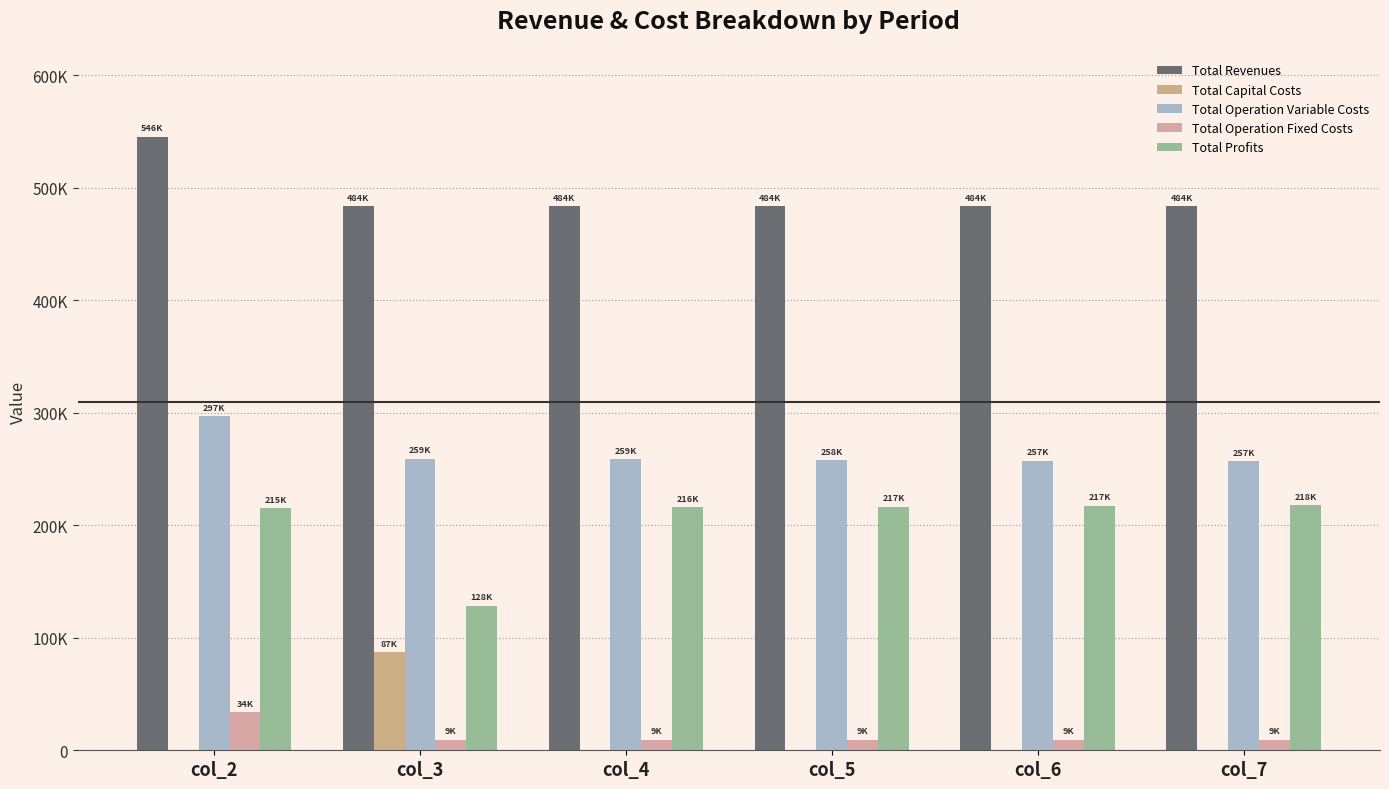

Reading left to right, extract all data points from this chart.

Total Revenues: col_2=545750.6	col_3=483888.0	col_4=483888.0	col_5=483888.0	col_6=483888.0	col_7=483888.0
Total Capital Costs: col_2=0.0	col_3=87200.0	col_4=0.0	col_5=0.0	col_6=0.0	col_7=0.0
Total Operation Variable Costs: col_2=296820.0	col_3=259215.1	col_4=258618.5	col_5=258021.0	col_6=257422.7	col_7=256823.6
Total Operation Fixed Costs: col_2=33627.6	col_3=9163.5	col_4=9163.5	col_5=9163.5	col_6=9163.5	col_7=9163.5
Total Profits: col_2=215303.0	col_3=128309.3	col_4=216106.0	col_5=216703.5	col_6=217301.8	col_7=217900.9